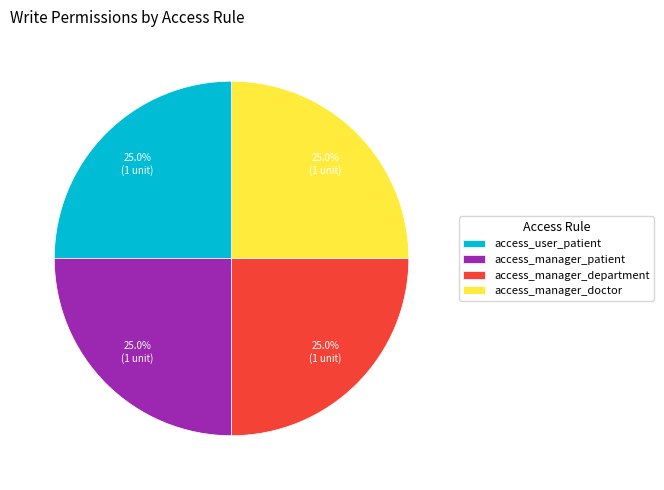

How many segments does this pie chart have?

4